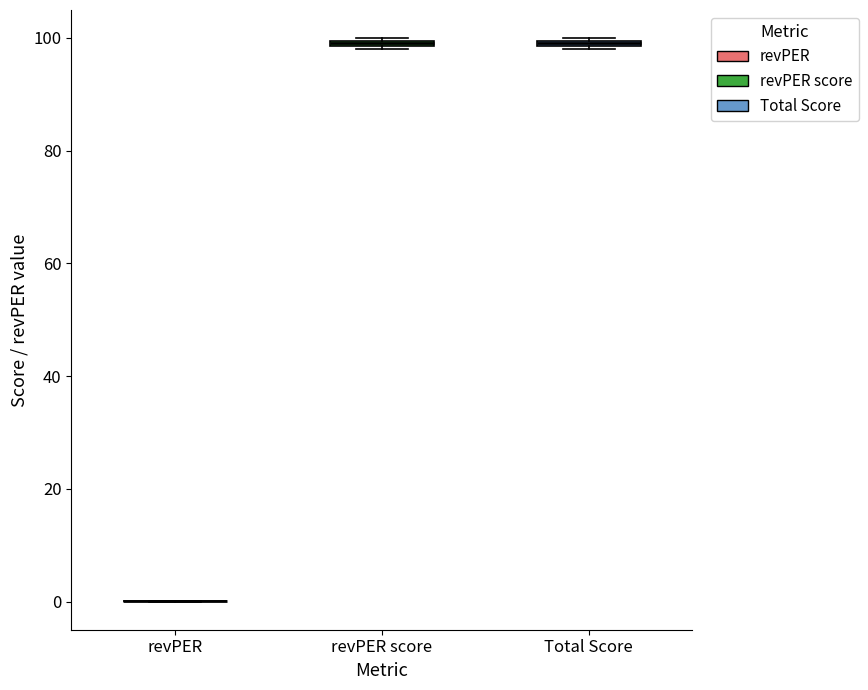

Where is the upper edge of the box for Total Score on the y-axis? The values are not printed on the chart, so give them approximately, as read against the axis.

100